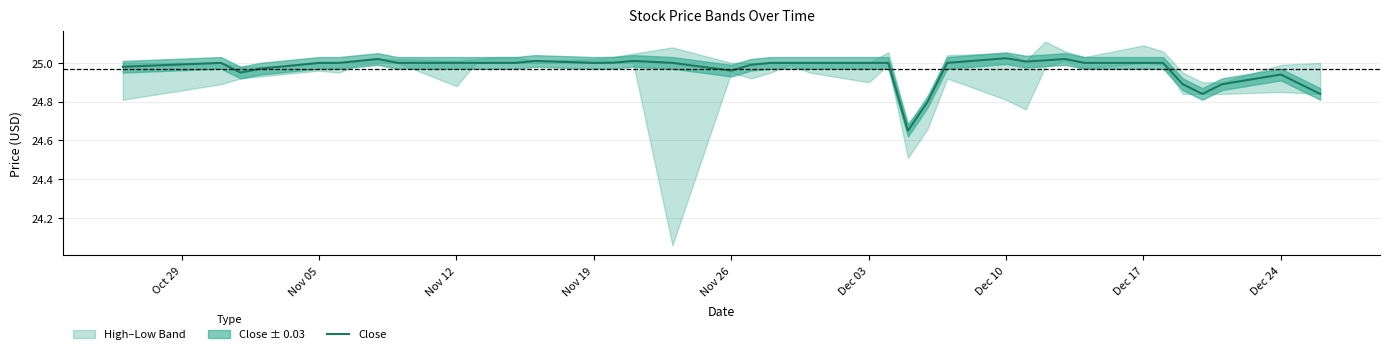

What is the maximum value shown in the chart?

25.0